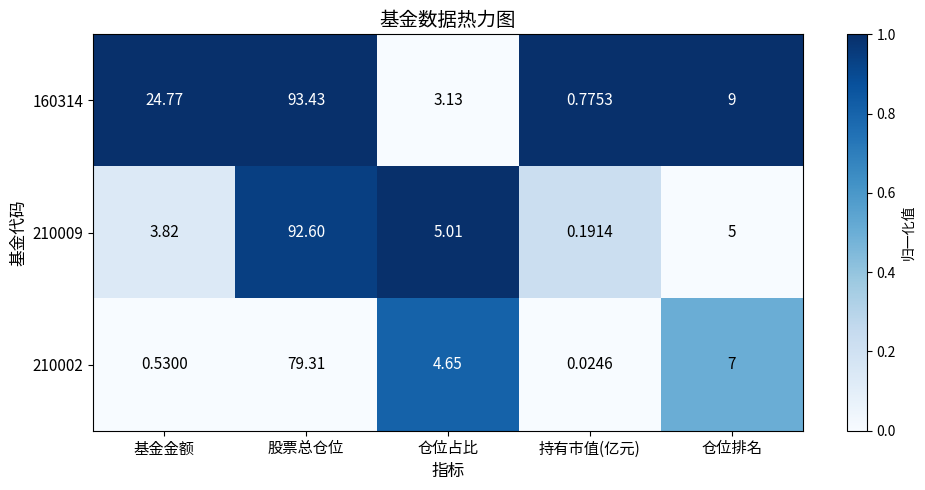

Which category has the highest value in the 210002 series?

股票总仓位